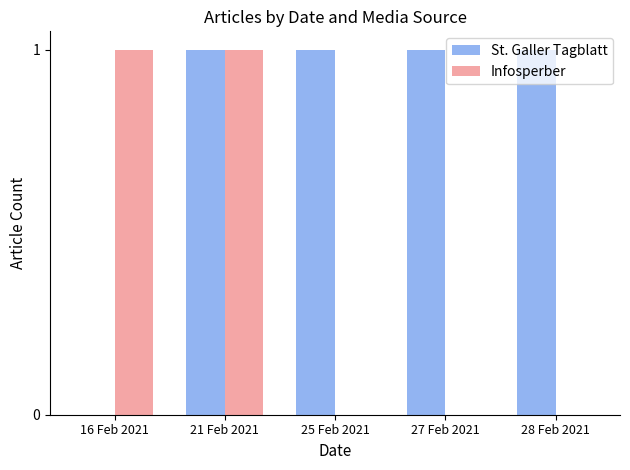

At which label is St. Galler Tagblatt closest to 0?

16 Feb 2021